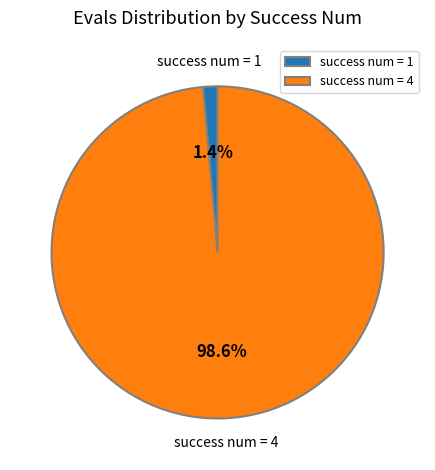

What portion of the pie excludes success num = 1?

98.6%